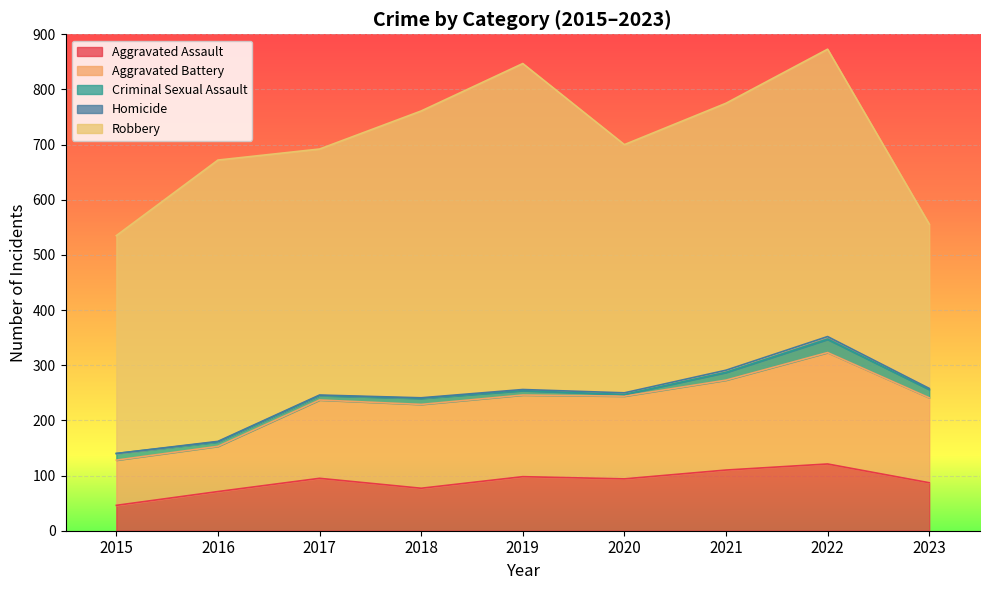

Which series changed the most between 2022 and 2023?

Robbery